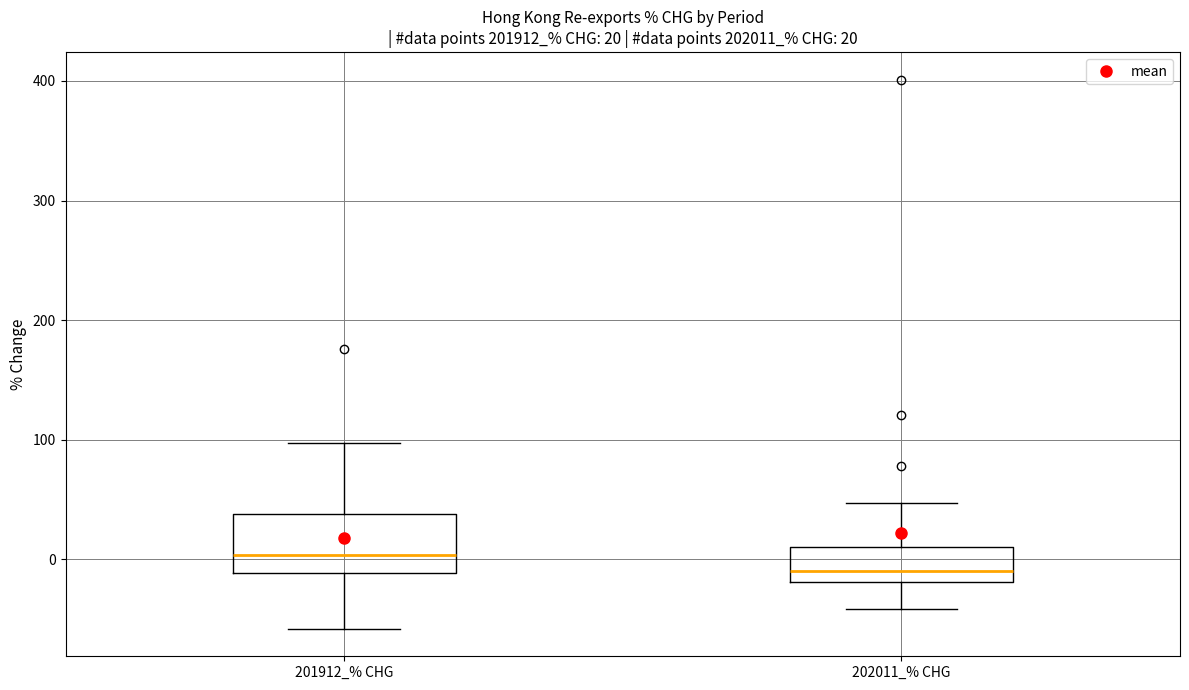

Comparing the boxes themselves (not the whiskers), which one is the tallest?

201912_% CHG